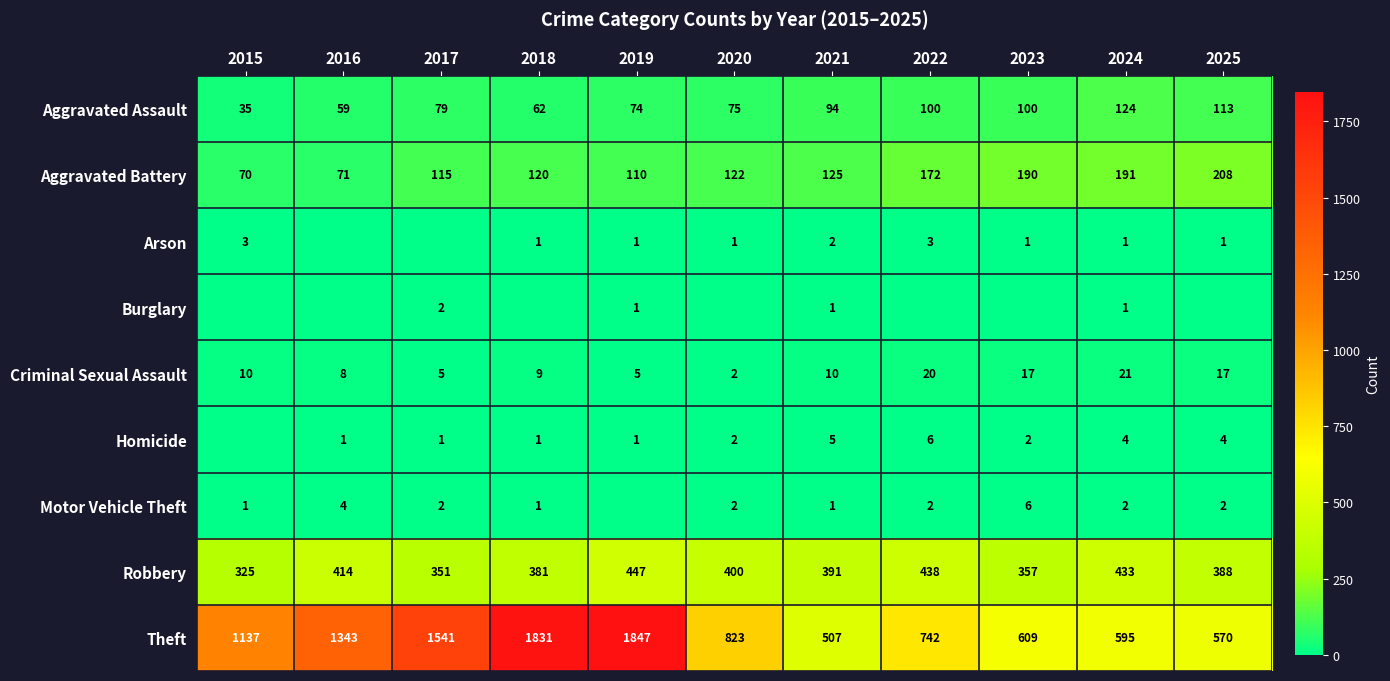

The value of Aggravated Battery at 2021 is 38. True or false?

False